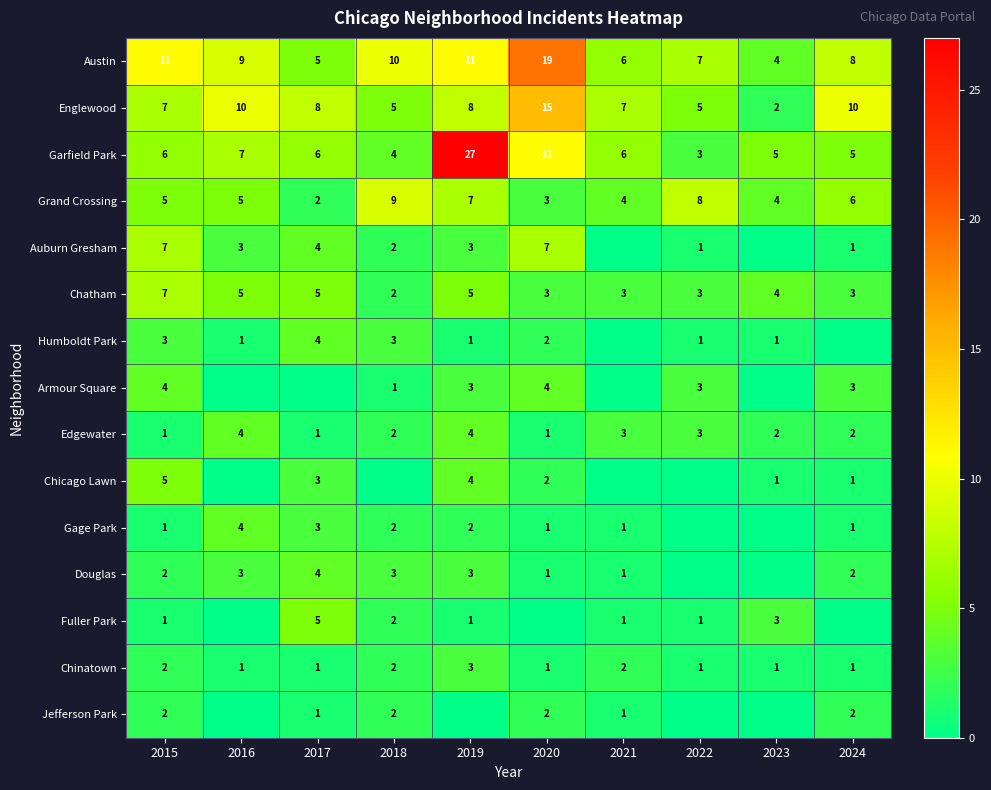

Is it true that Gage Park equals 1 at 2020?

True